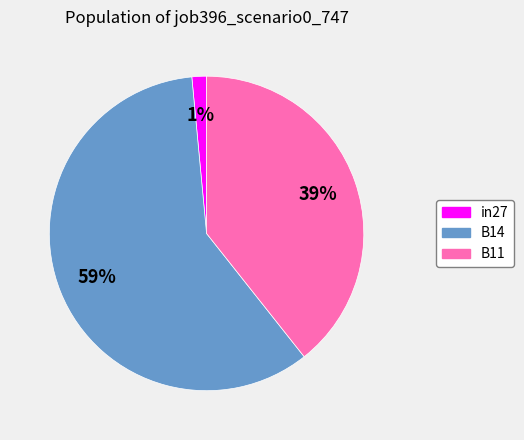

How many slices are in this pie chart?

3